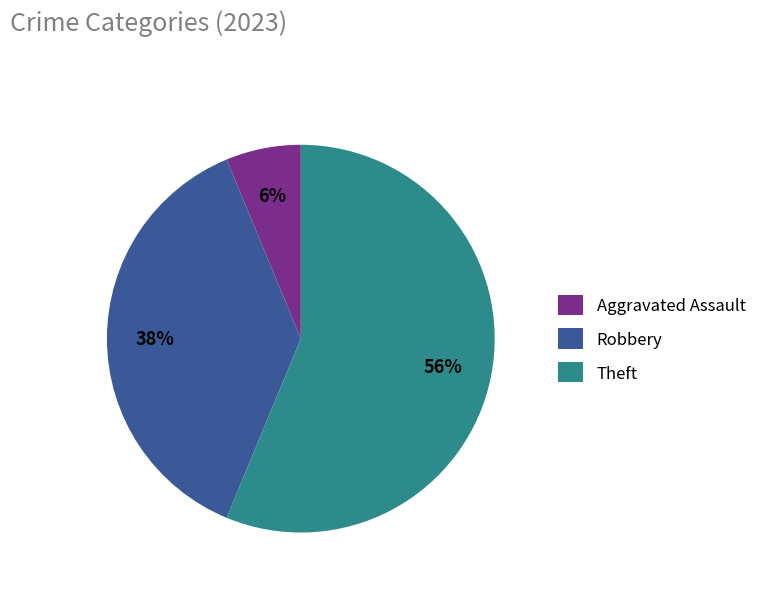

Which category has the biggest portion of the pie?

Theft